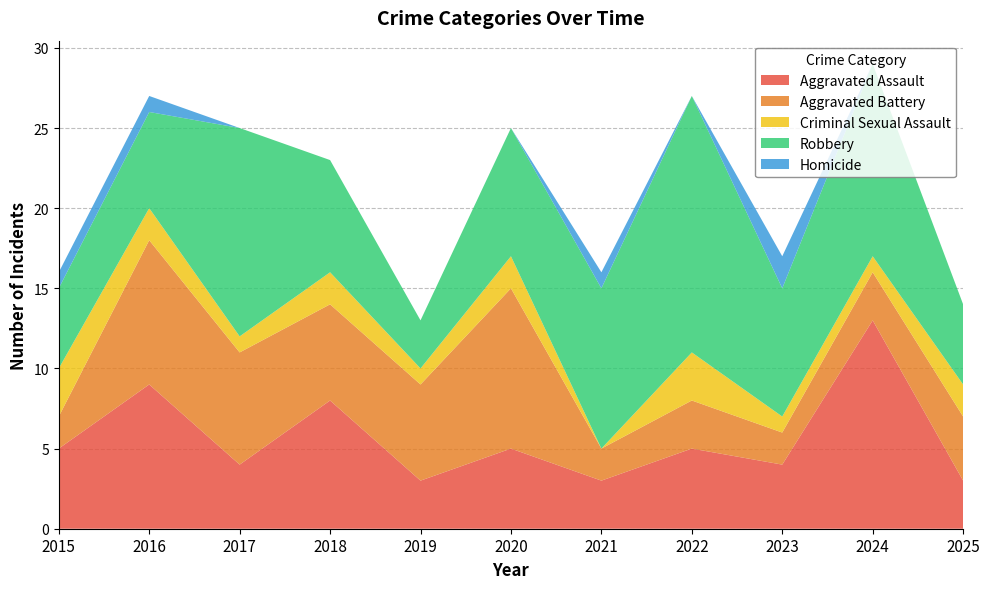

Reading left to right, what are all the values shown in this chart?

Aggravated Assault: 5	9	4	8	3	5	3	5	4	13	3
Aggravated Battery: 2	9	7	6	6	10	2	3	2	3	4
Criminal Sexual Assault: 3	2	1	2	1	2	0	3	1	1	2
Robbery: 5	6	13	7	3	8	10	16	8	12	5
Homicide: 1	1	0	0	0	0	1	0	2	0	0